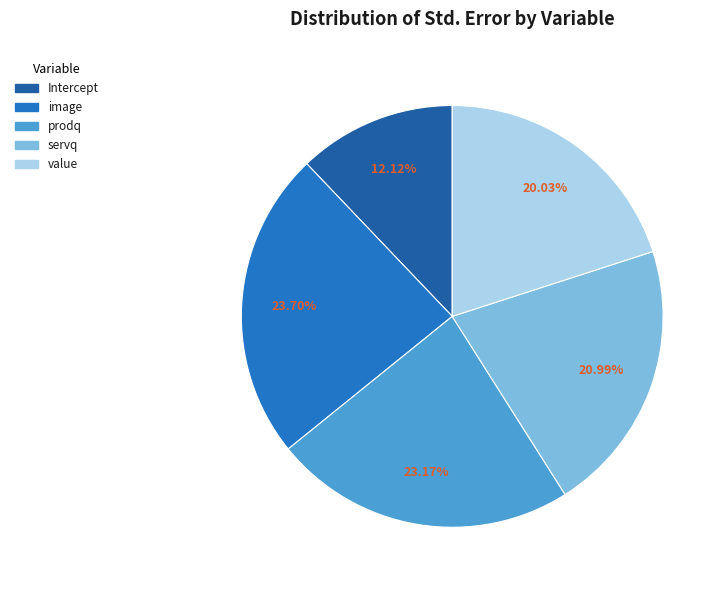

Which category has the biggest portion of the pie?

image